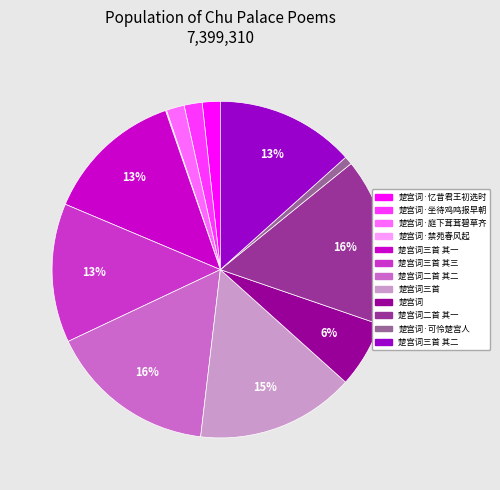

To the nearest percent, what portion does 楚宫词三首 其一 represent?

13%